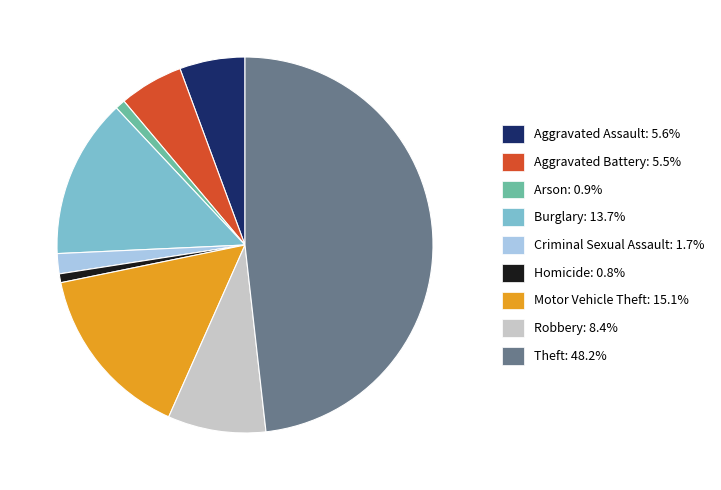

Do Theft and Motor Vehicle Theft together represent more than half of the pie?

Yes